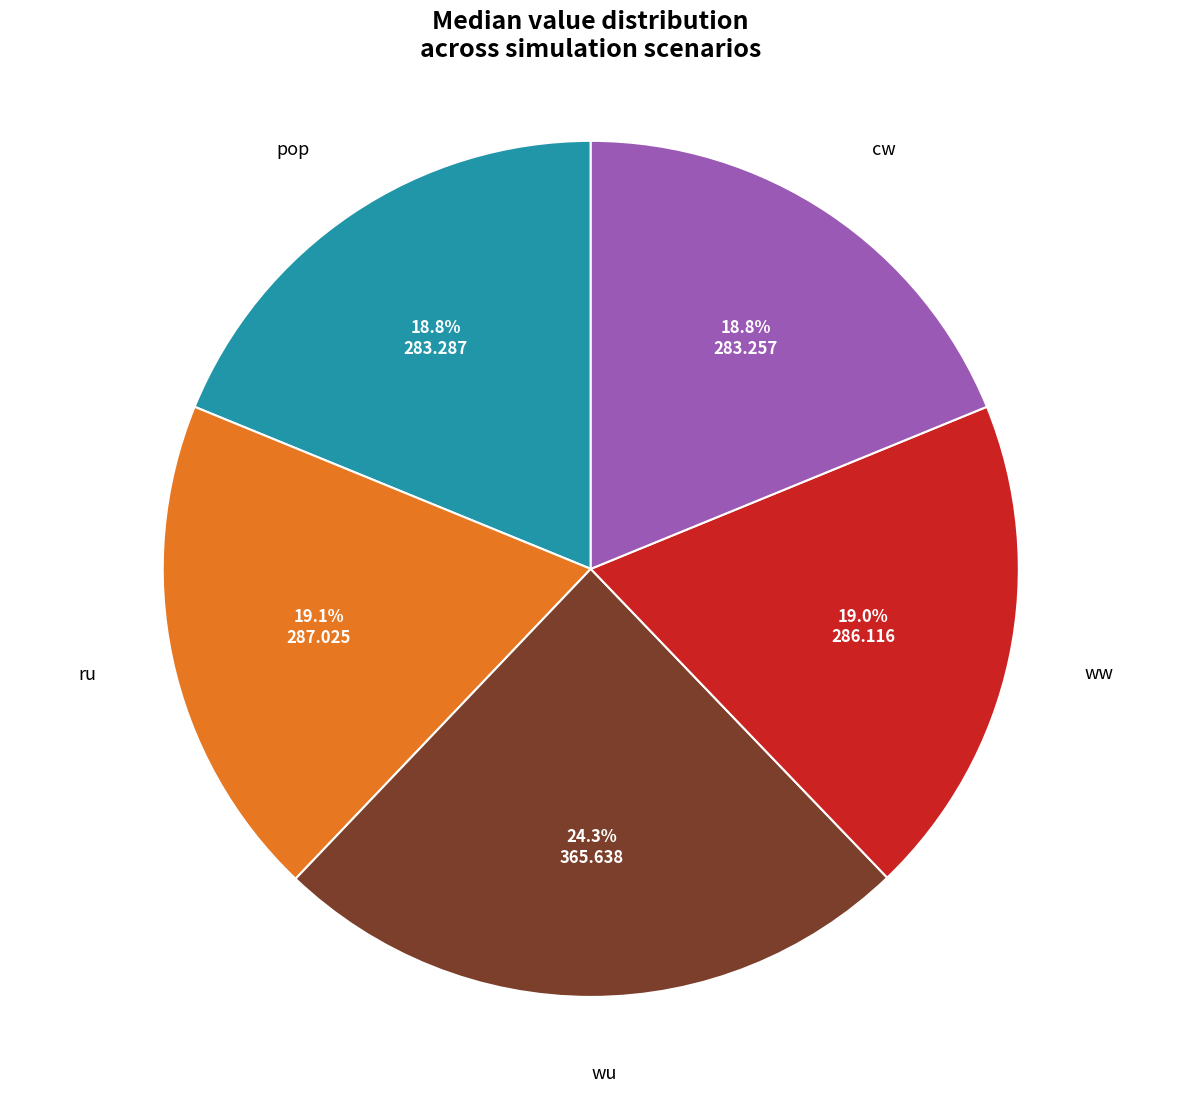

Is there a majority slice in this chart?

No